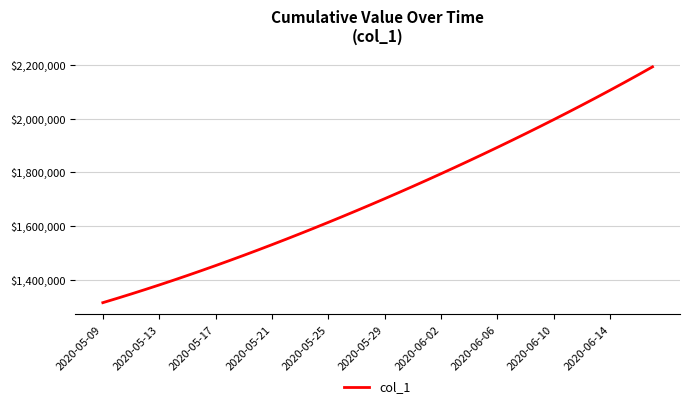

What is the smallest value displayed?

1315099.0